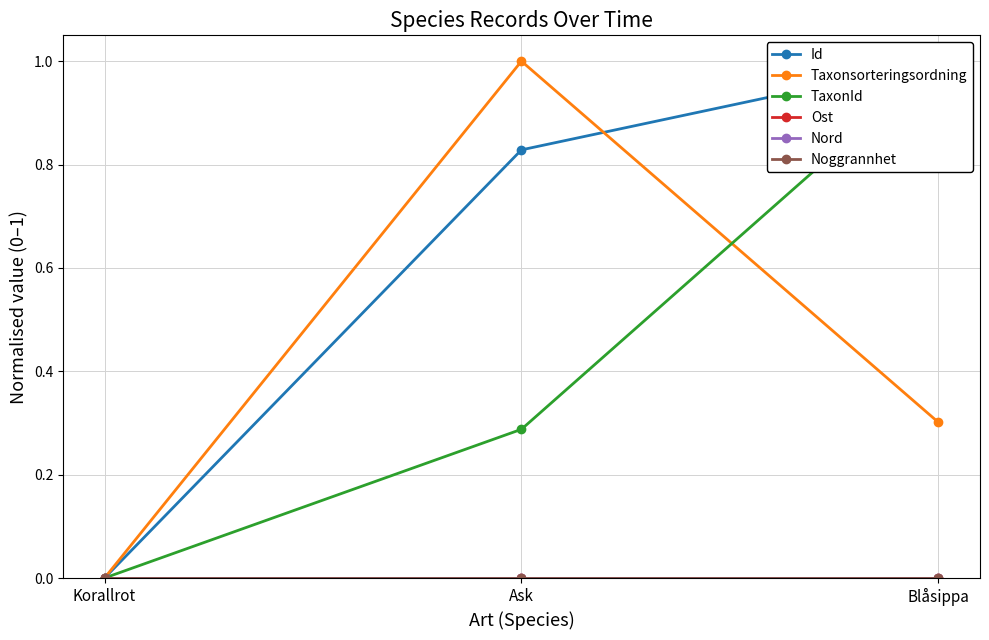

Reading left to right, extract all data points from this chart.

Id: 0.0	0.8	1.0
Taxonsorteringsordning: 0.0	1.0	0.3
TaxonId: 0.0	0.3	1.0
Ost: 0.0	0.0	0.0
Nord: 0.0	0.0	0.0
Noggrannhet: 0.0	0.0	0.0